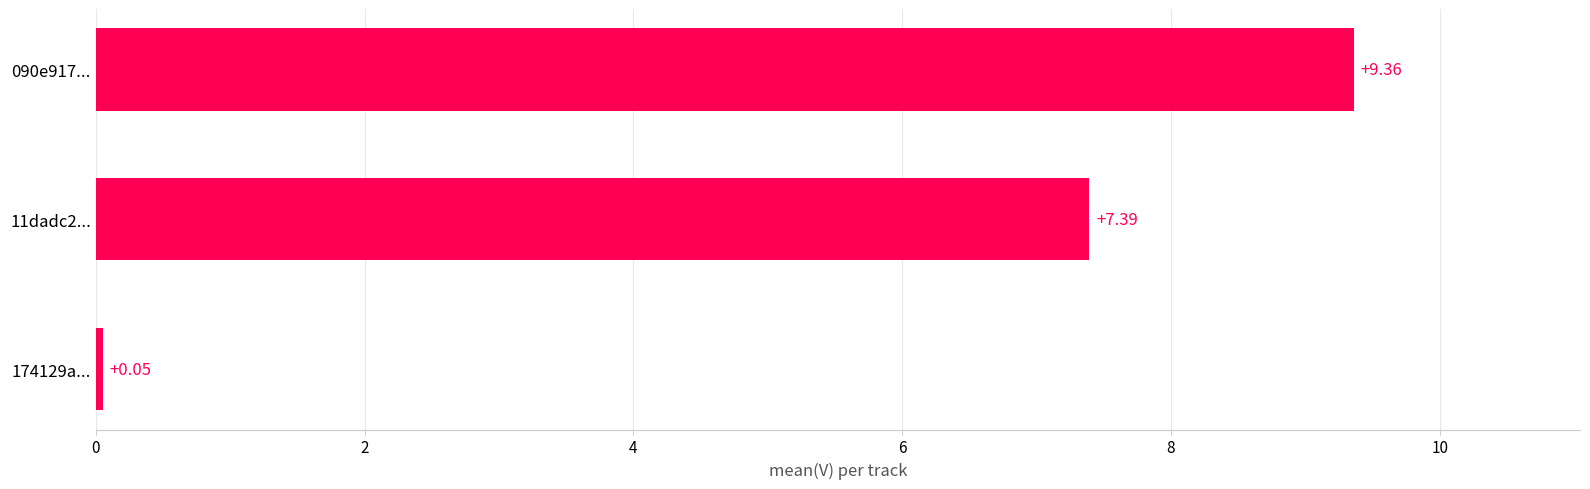

What is the sum of all values?

16.8